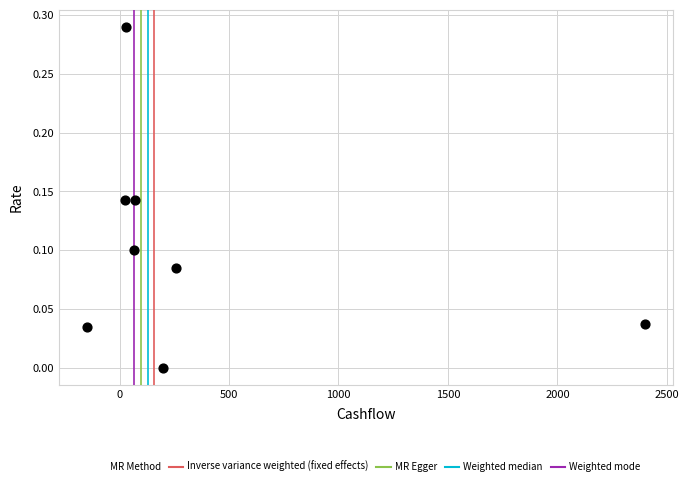

What is the range of X values (max minus min)?

2550.0